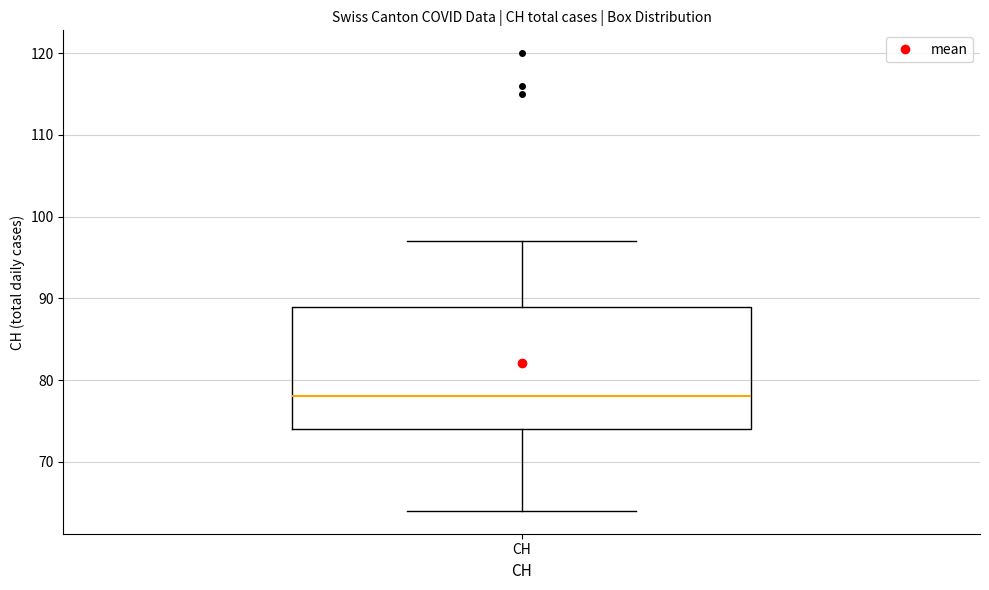

Transcribe this box plot: give where the median line is, the range the box spans, and where the two whiskers end, as read against the y-axis. The values are not printed on the chart, so give them approximately, as read against the axis.

median 78, box 74 to 89, whiskers 64 to 97